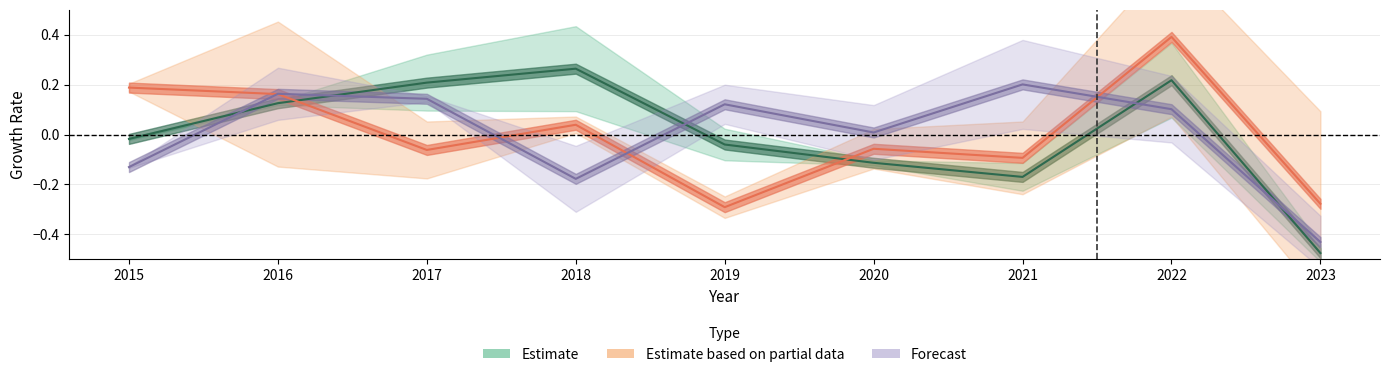

What is the difference between the maximum and minimum values in the Estimate based on partial data series?

0.7